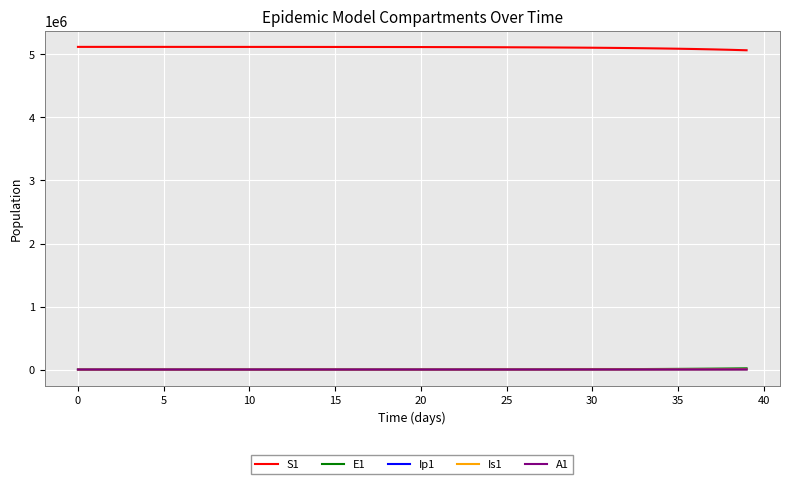

True or false: Is1 and Ip1 intersect in this chart.

False